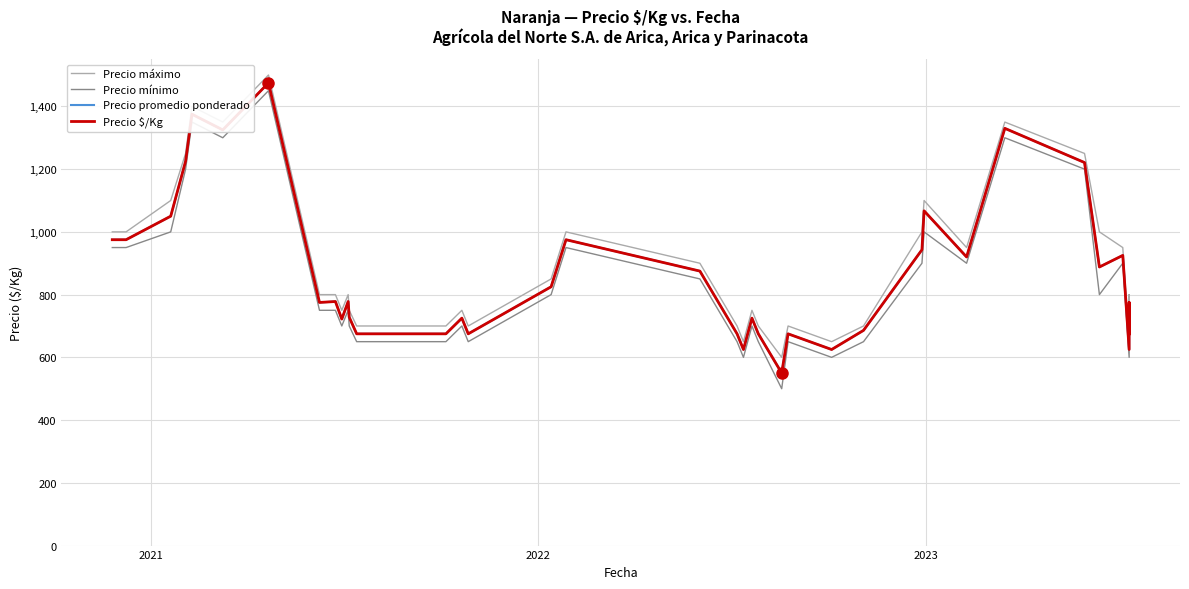

What is the difference between the second highest and second lowest values in the Precio promedio ponderado series?

750